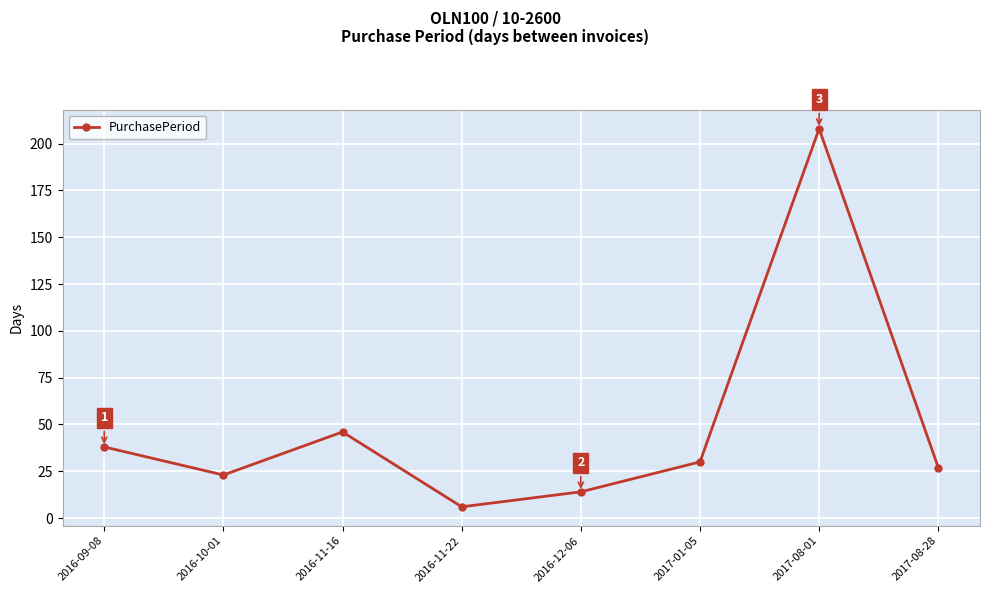

At which category does the data reach its first local peak?

2016-11-16